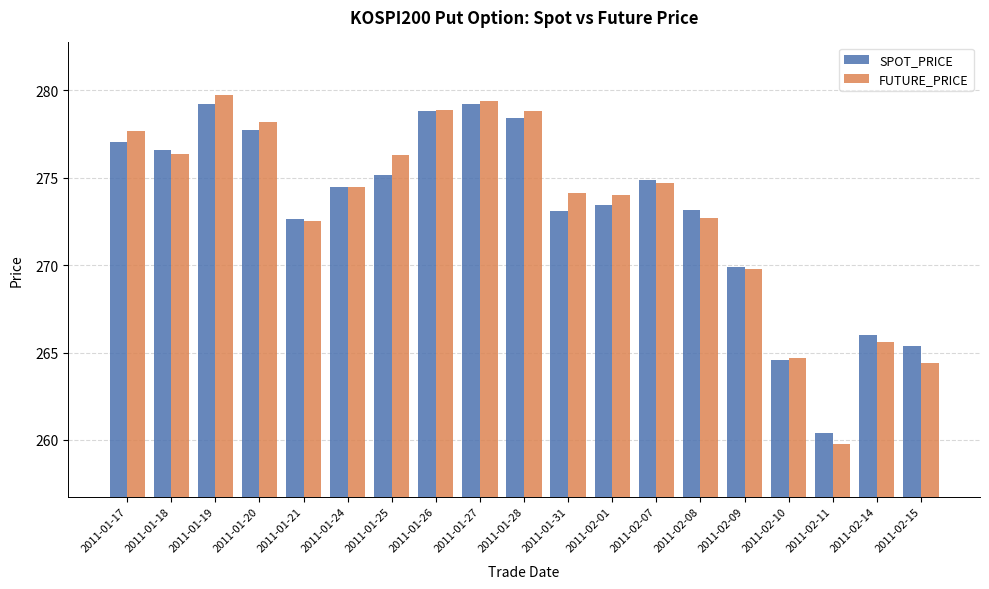

What position from the left is 2011-02-07?

13